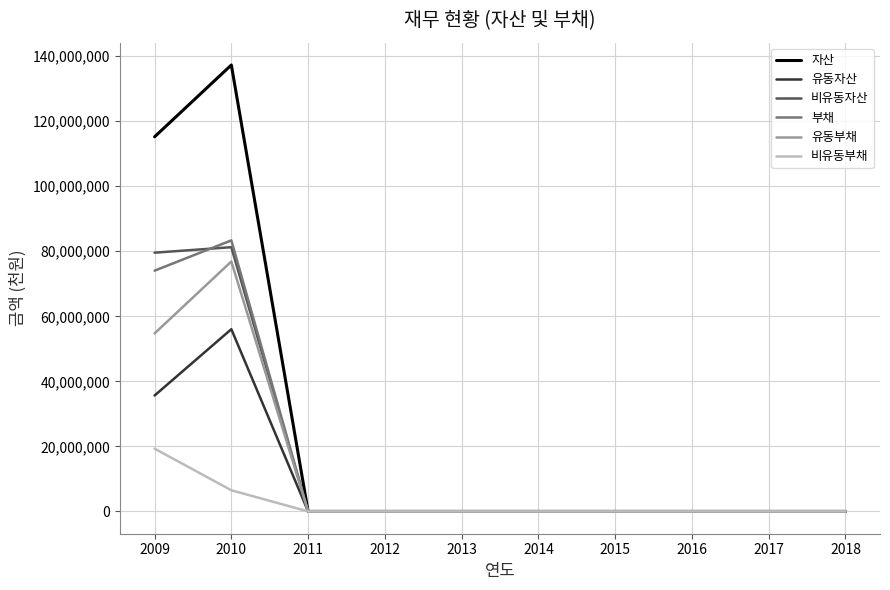

Which series changed the most between 2009 and 2014?

자산